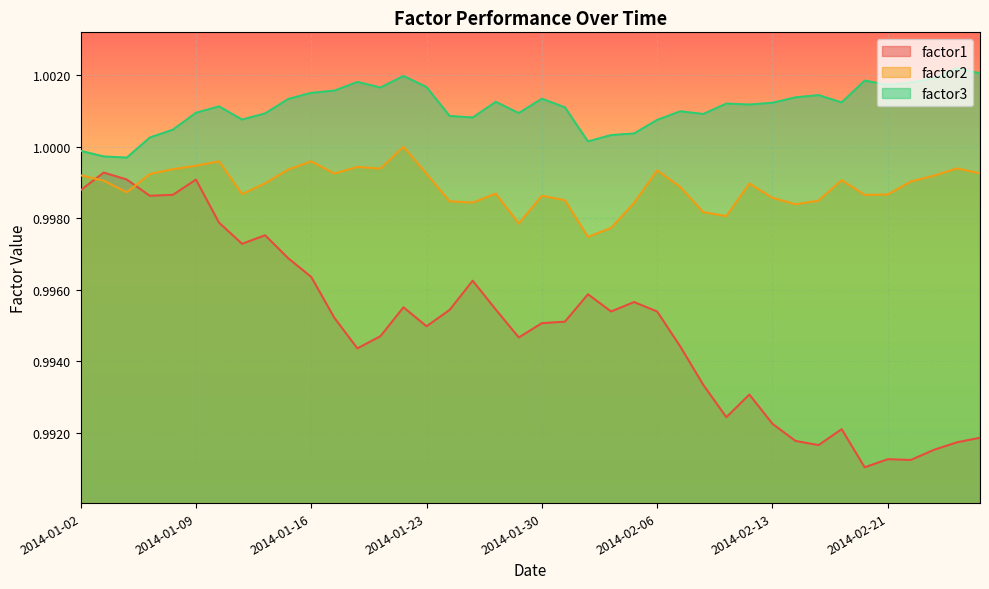

What are all the series names shown in the legend?

factor1, factor2, factor3